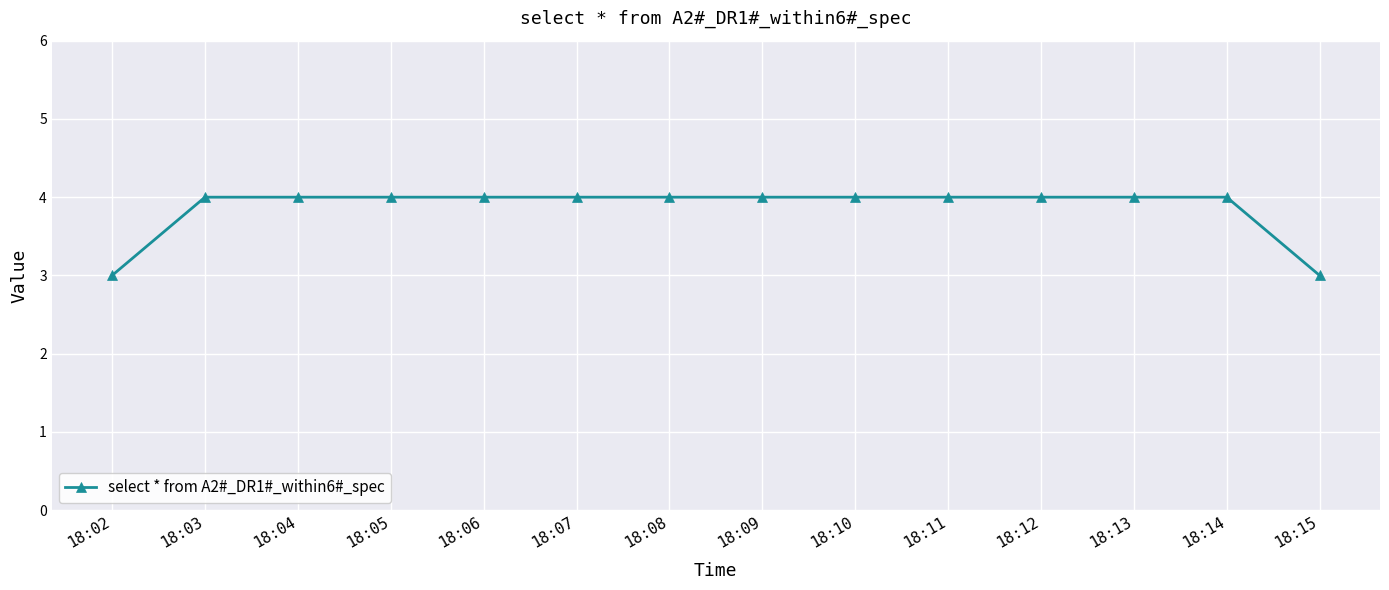

What is the minimum value shown in the chart?

3